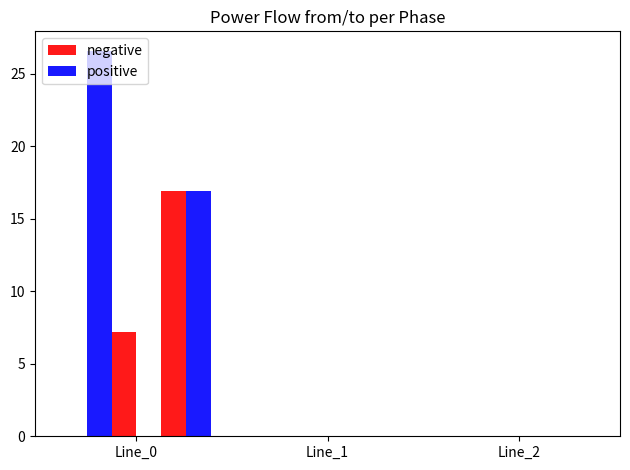

What is the sum of all pf_p_b_from_mw values?

26.6